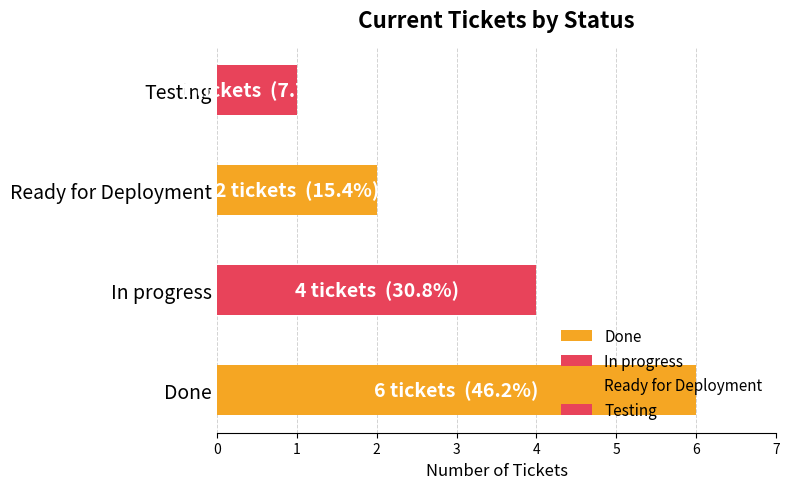

What is the label of the 3rd bar from the right?

In progress